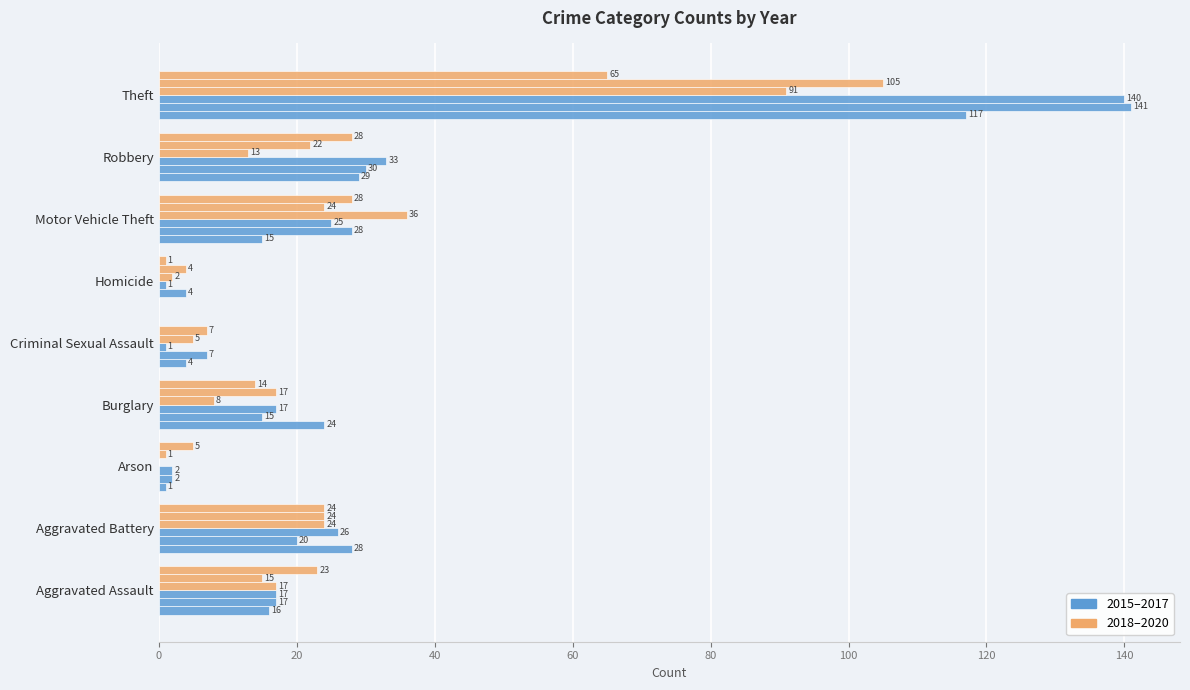

Count the number of data series in this chart.

6